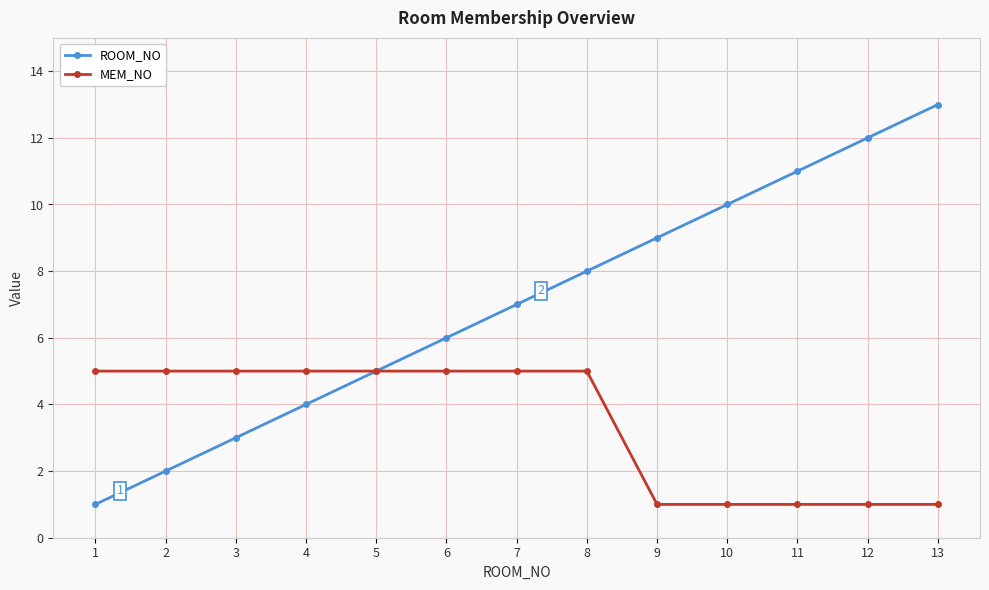

The value of MEM_NO at 4 is 5. True or false?

True